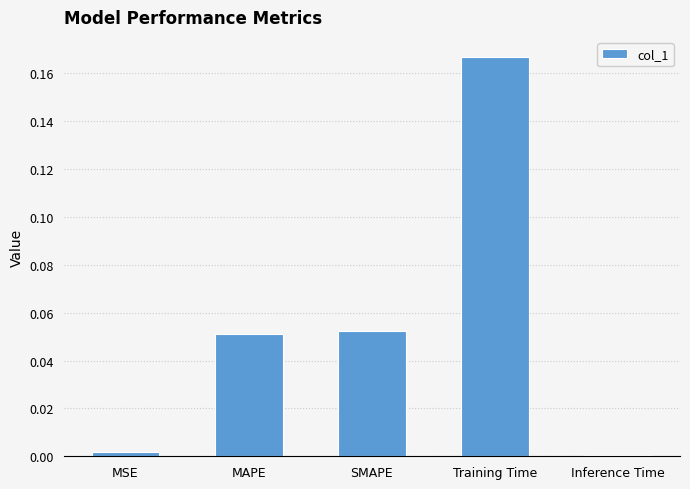

At which category does the chart reach its peak across all series?

Training Time